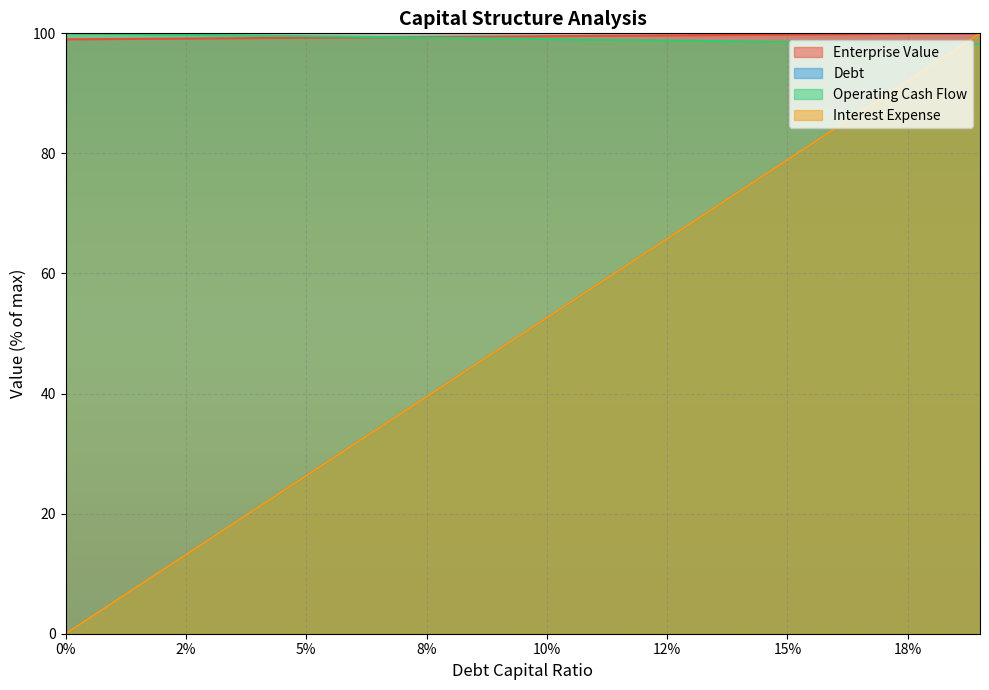

Is it true that debt equals 15.7 at 0.06?

False